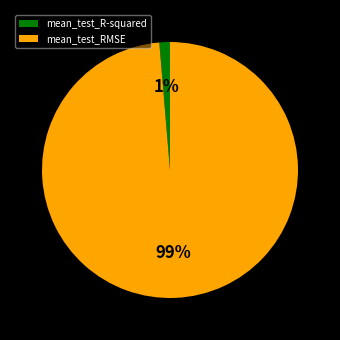

How many slices are in this pie chart?

2